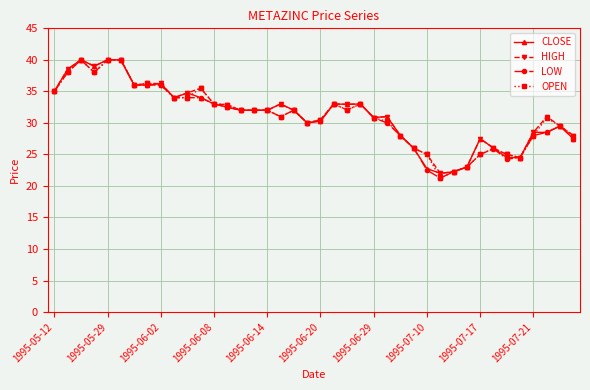

What is the difference between the maximum and minimum values in the HIGH series?

18.0